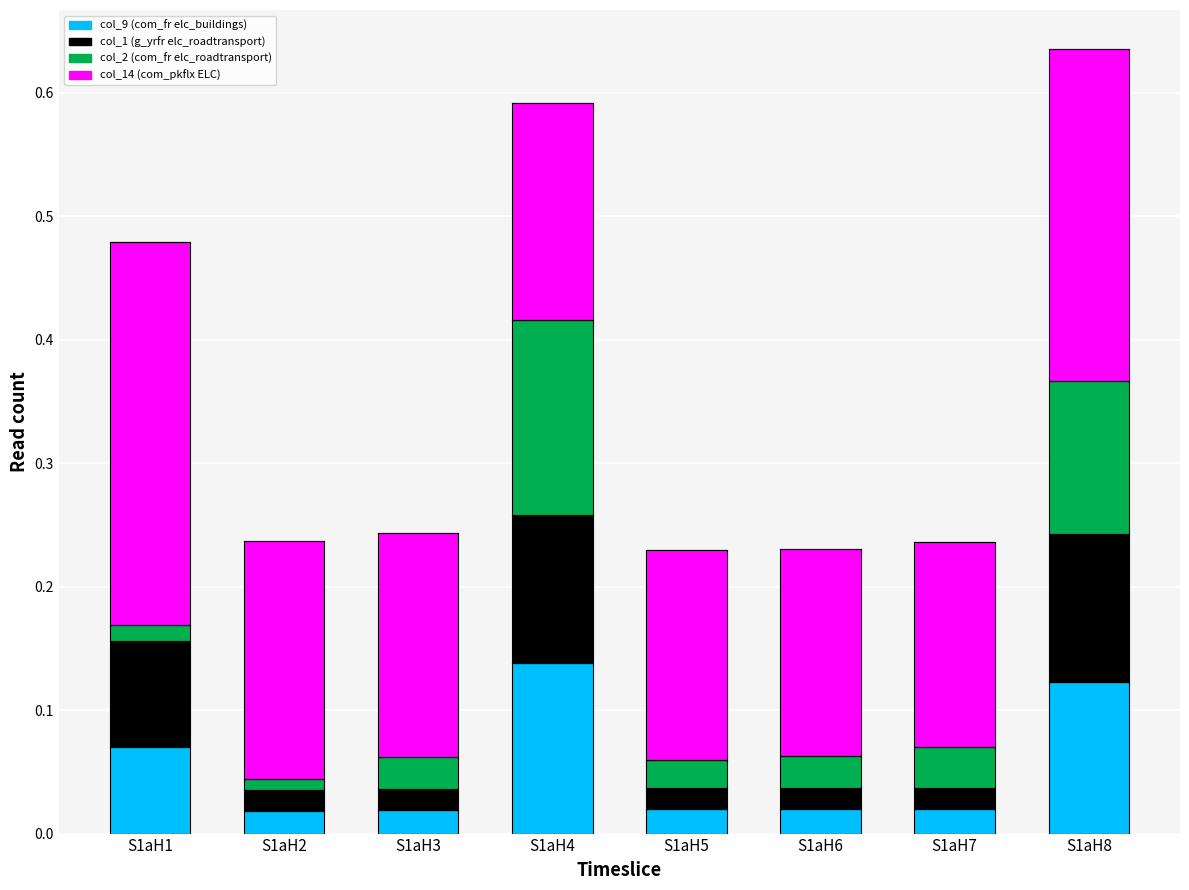

At which category is the sum across all series the highest?

S1aH8